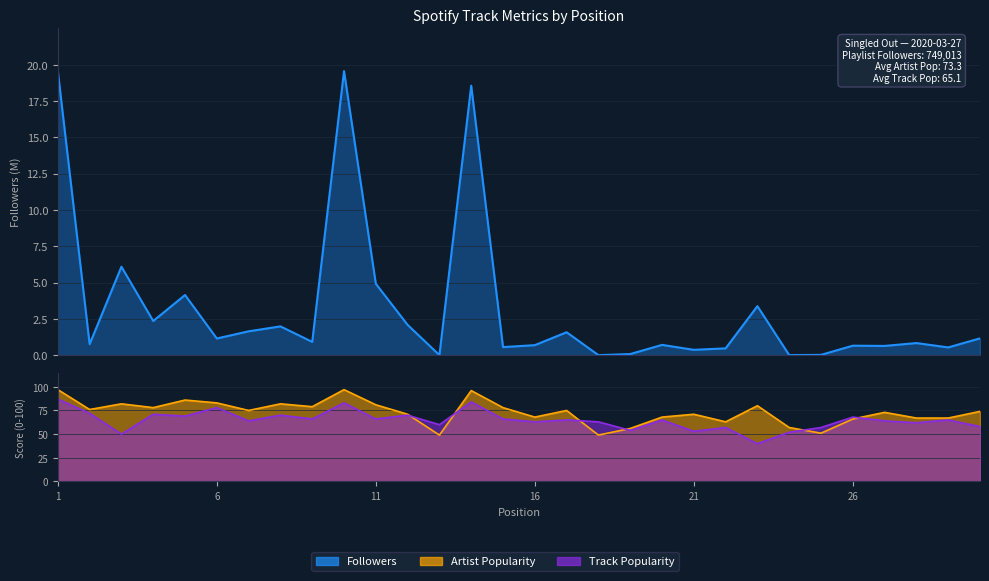

True or false: Followers has a value of 0.0 at 25.

True